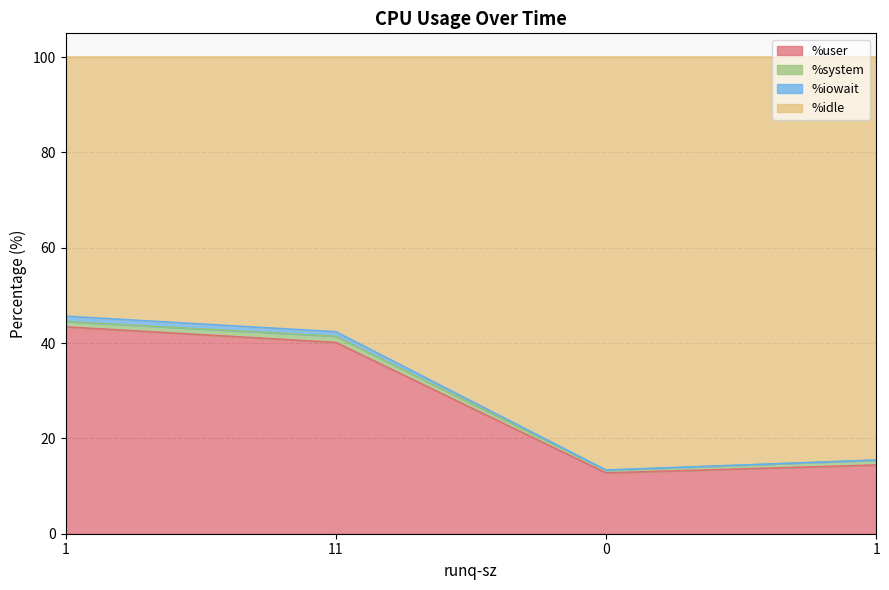

What are all the series names shown in the legend?

%user, %system, %iowait, %idle